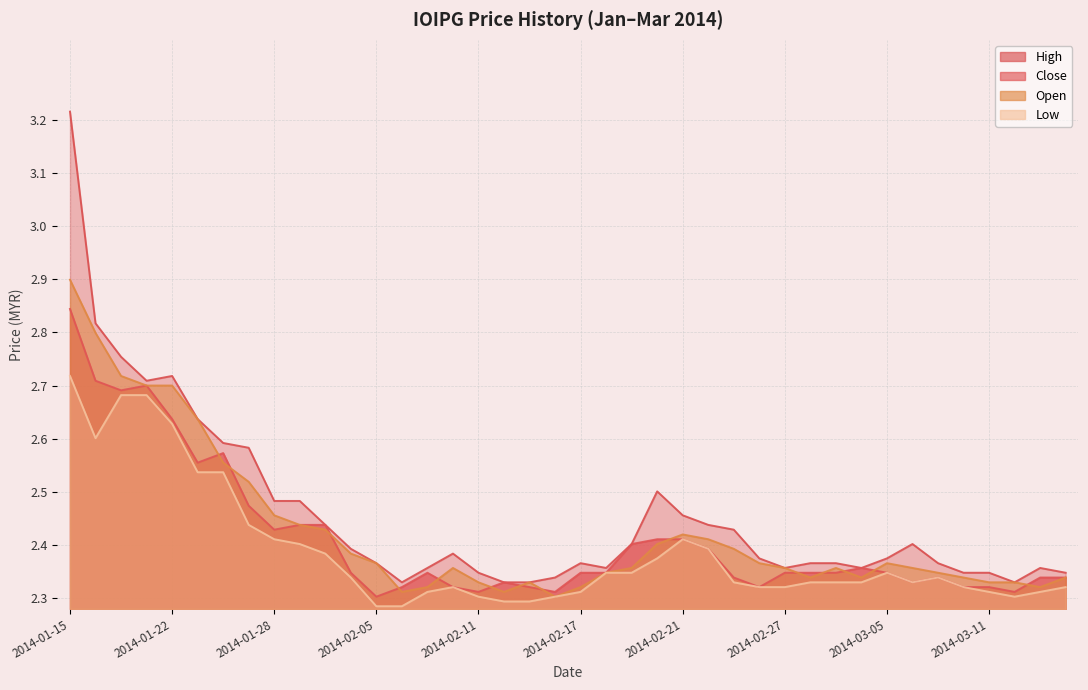

The value of low at 2014-02-11 is 1.5. True or false?

False